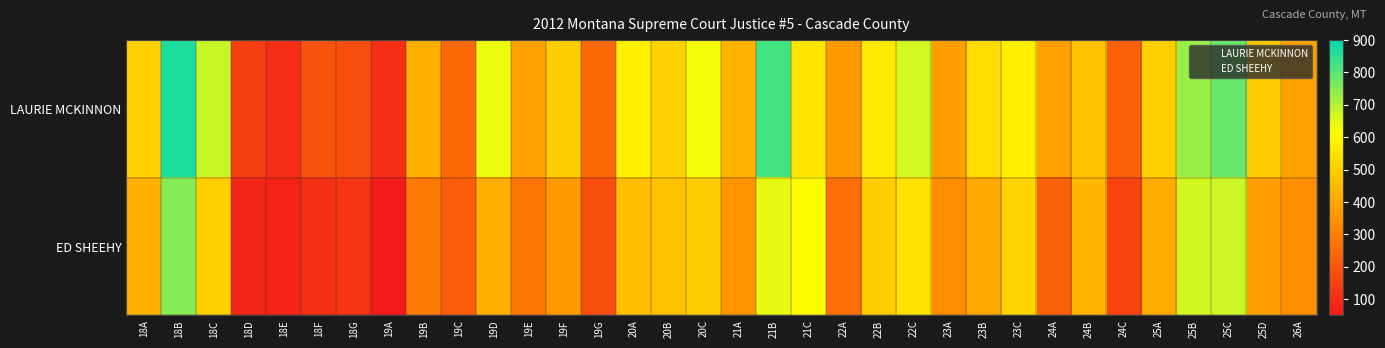

Between 18B and 19C, which is larger?

18B